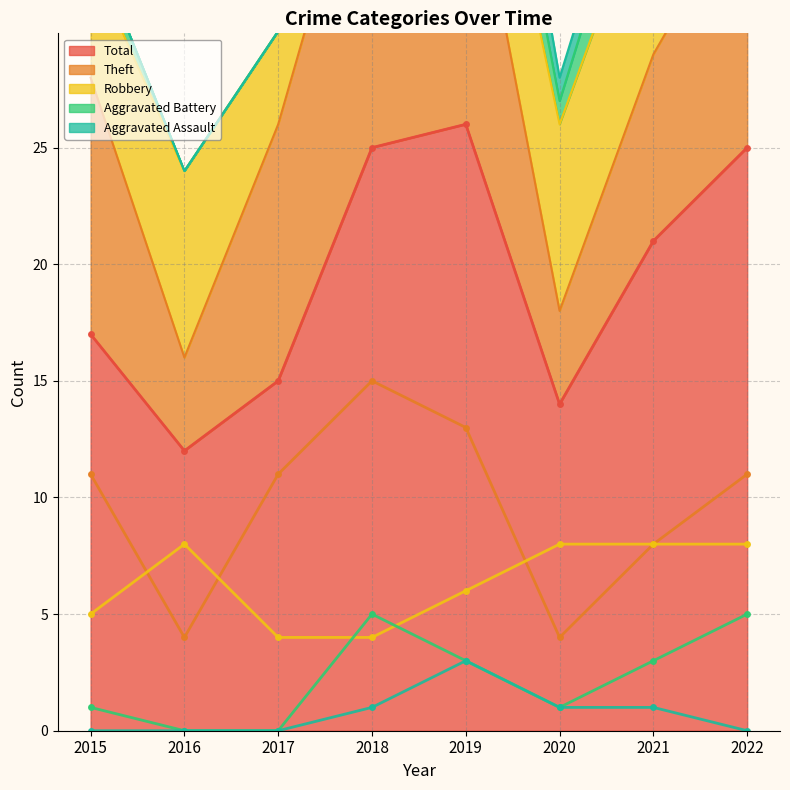

True or false: Total and Robbery cross at least once.

False